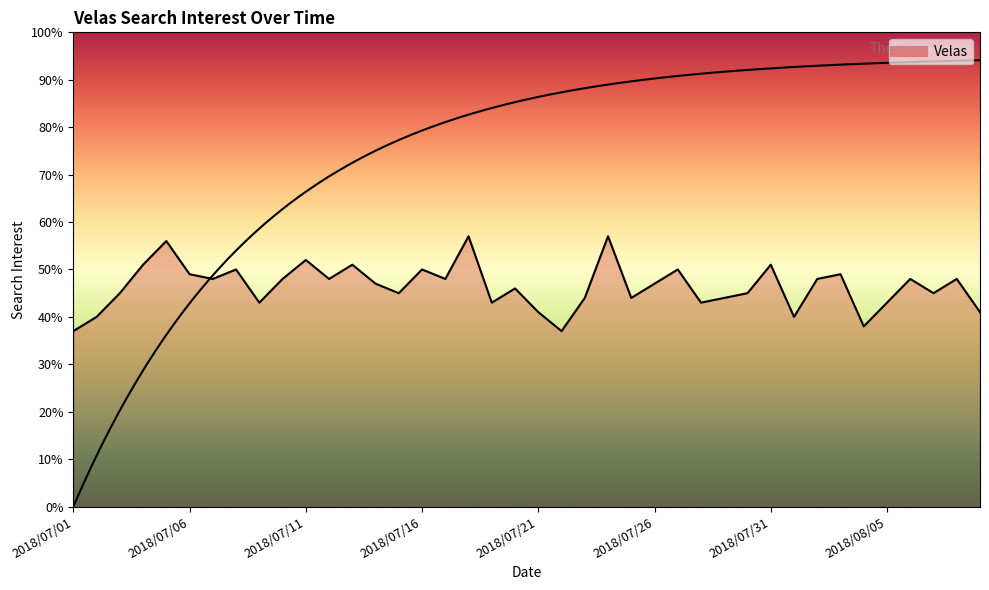

Between 28 and 12, which is larger?

12